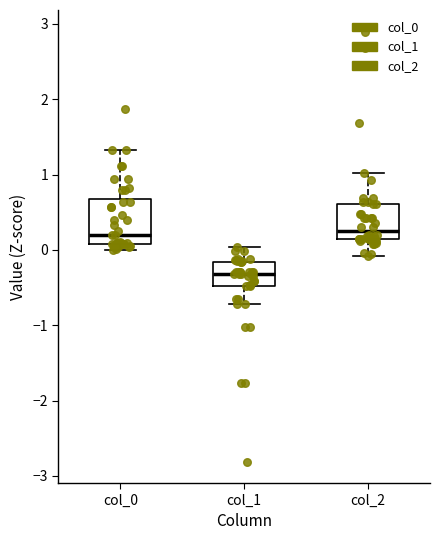

Reading left to right, read every box against the y-axis: the position of its median line, the range the box covers, and the ends of its whiskers. The values are not printed on the chart, so give them approximately, as read against the axis.

col_0: median 0.2, box 0.1 to 0.7, whiskers 0.0 to 1.3
col_1: median -0.3, box -0.5 to -0.2, whiskers -0.7 to 0.0
col_2: median 0.3, box 0.1 to 0.6, whiskers -0.1 to 1.0